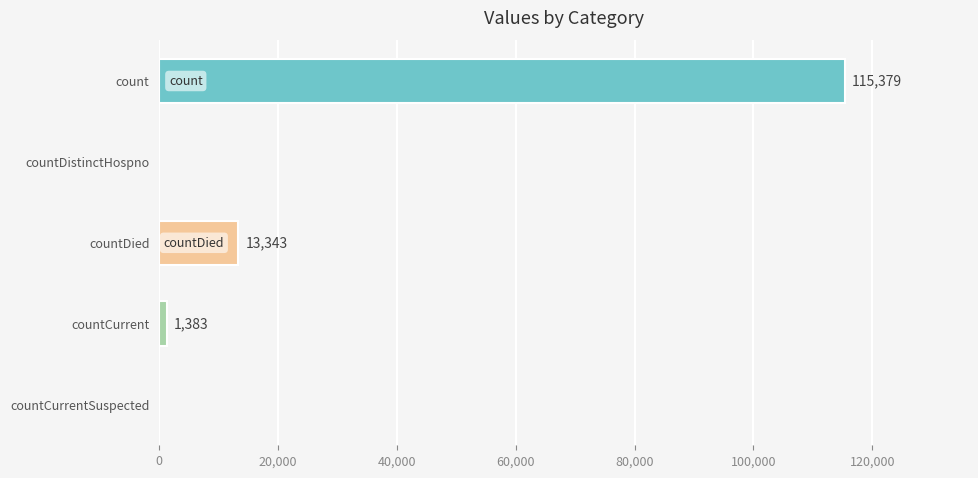

True or false: the data shows 13343 at countDied.

True